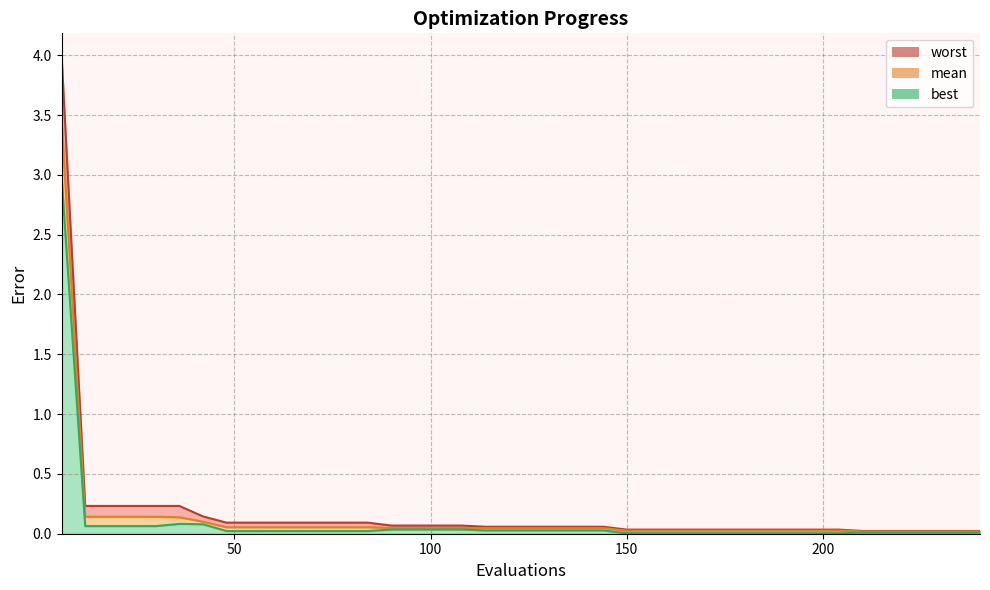

How many interior local peaks does the best series have?

1